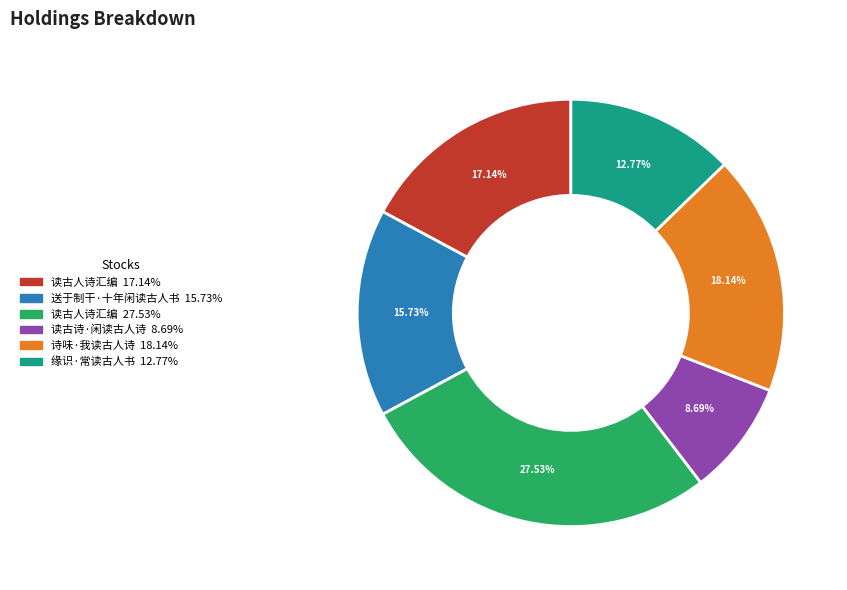

Is there any slice that represents more than half of the pie?

No